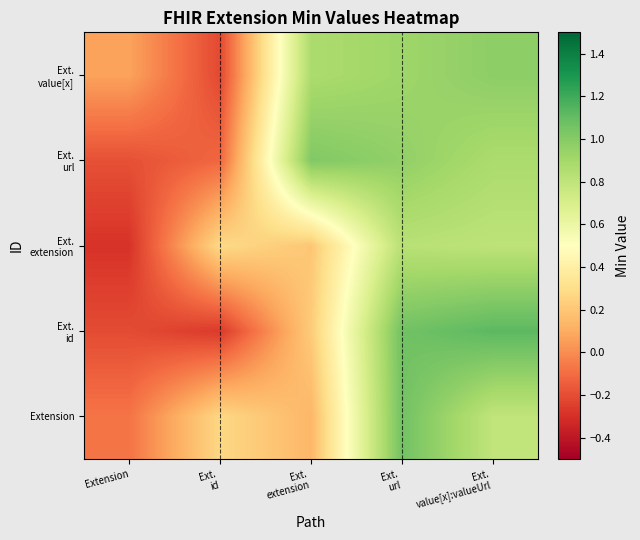

Between Ext.
value[x]:valueUrl and Ext.
url, which is larger?

Ext.
url